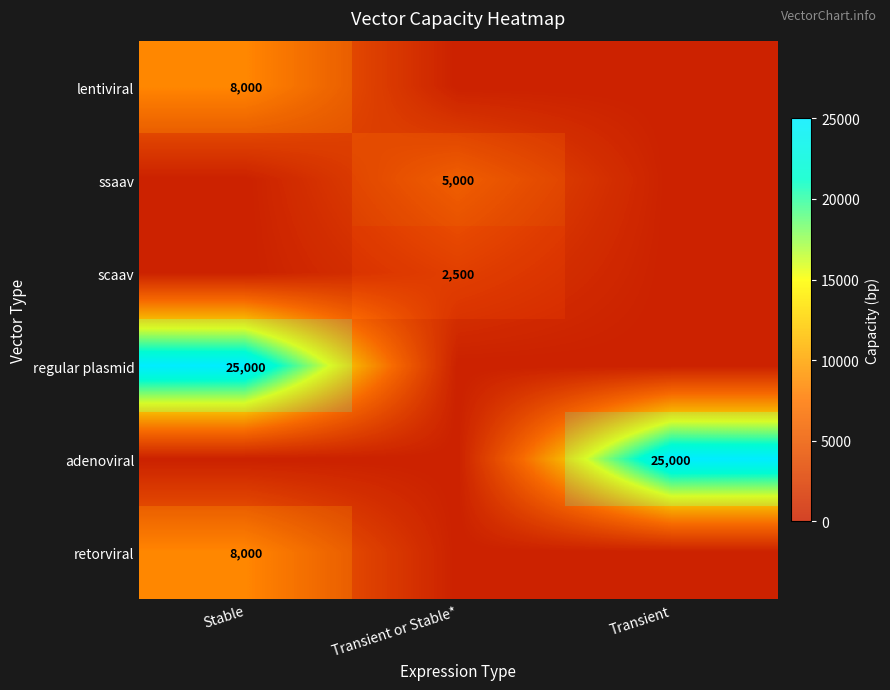

How many lentiviral values are between 0 and 8000?

3